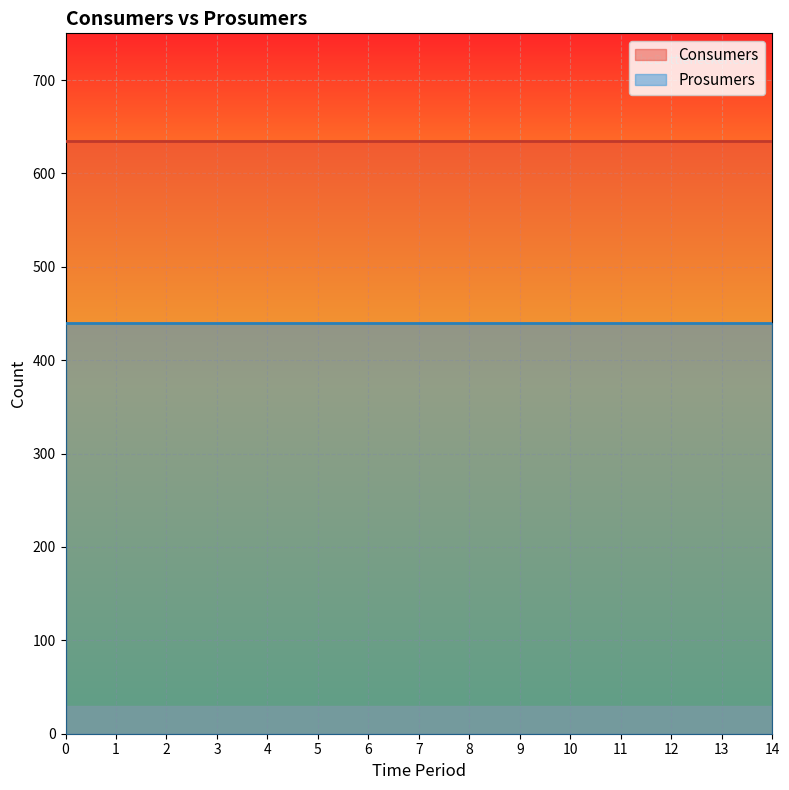

Is it true that Prosumers equals 440 at 8?

True